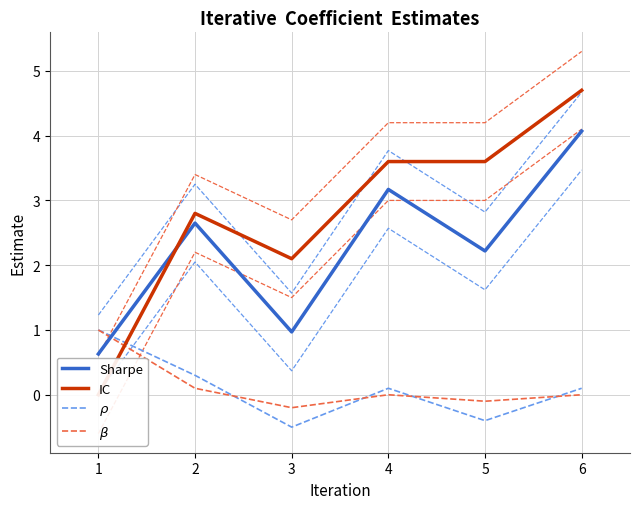

How many intersections are there between Sharpe and IC?

1